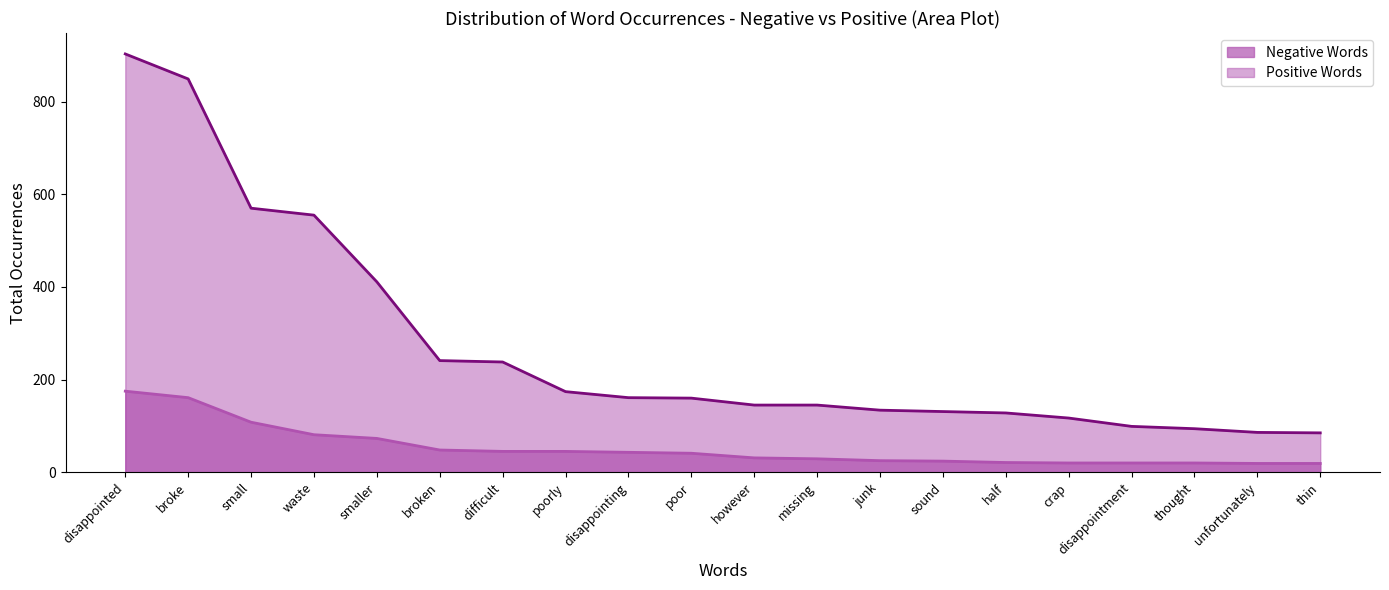

True or false: Negative Words and Positive Words cross at least once.

False